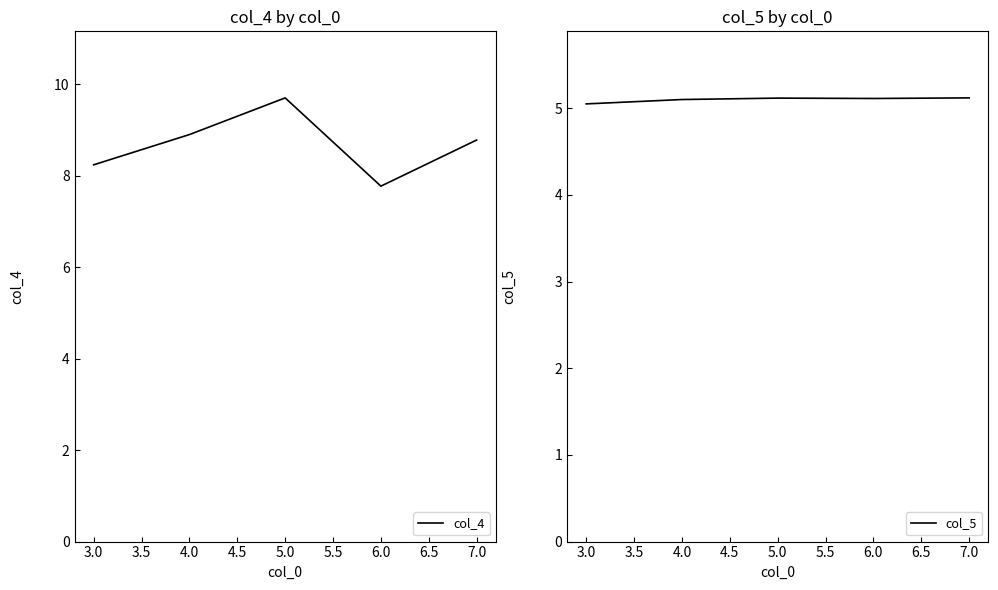

Does the chart have visible grid lines?

No